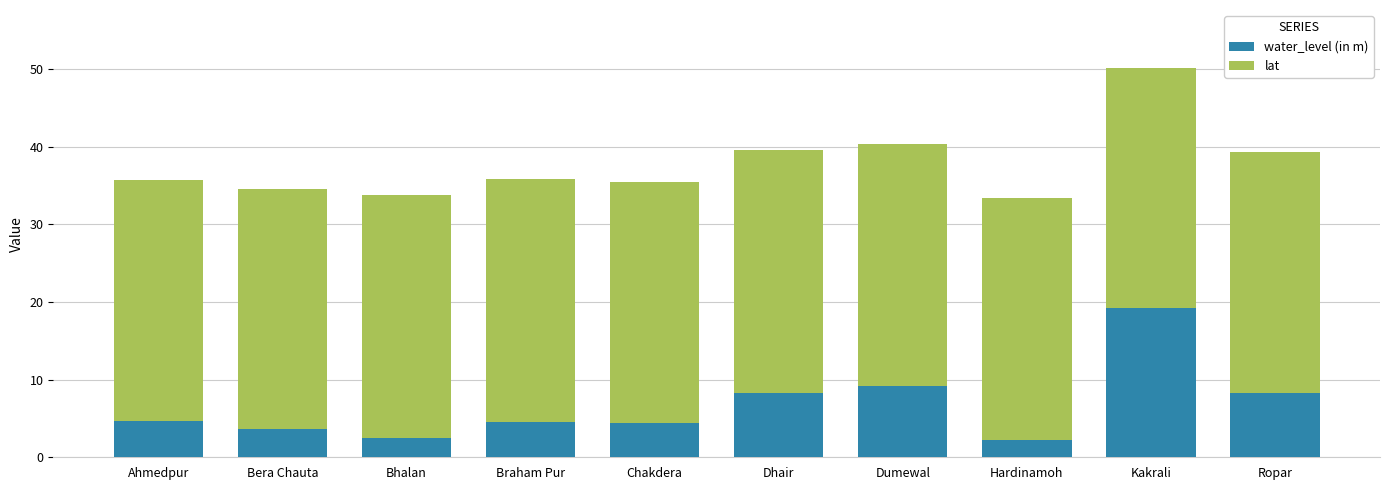

What is the difference between the maximum and second lowest values in the water_level (in m) series?

16.8